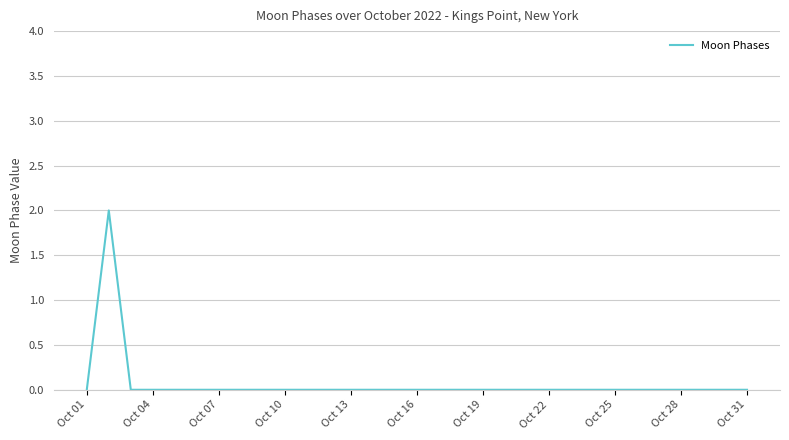

Count the values in the range 0 to 1.

30